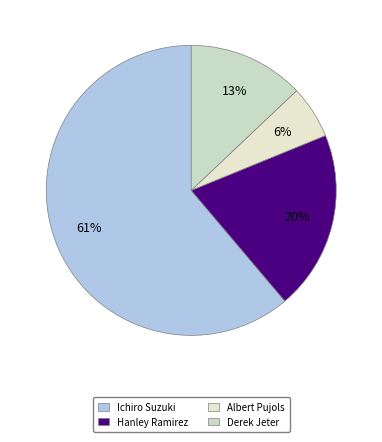

Does Hanley Ramirez represent more than half of the total?

No